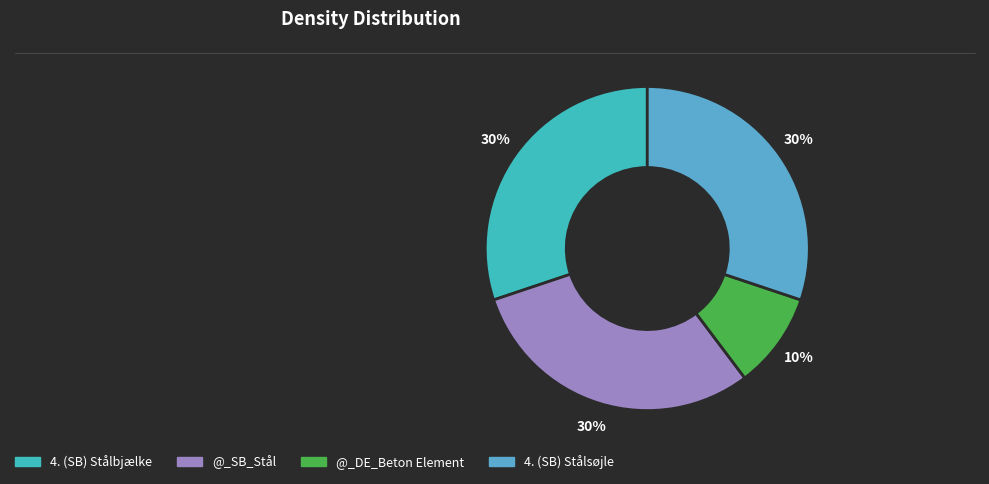

How many slices are in this pie chart?

4